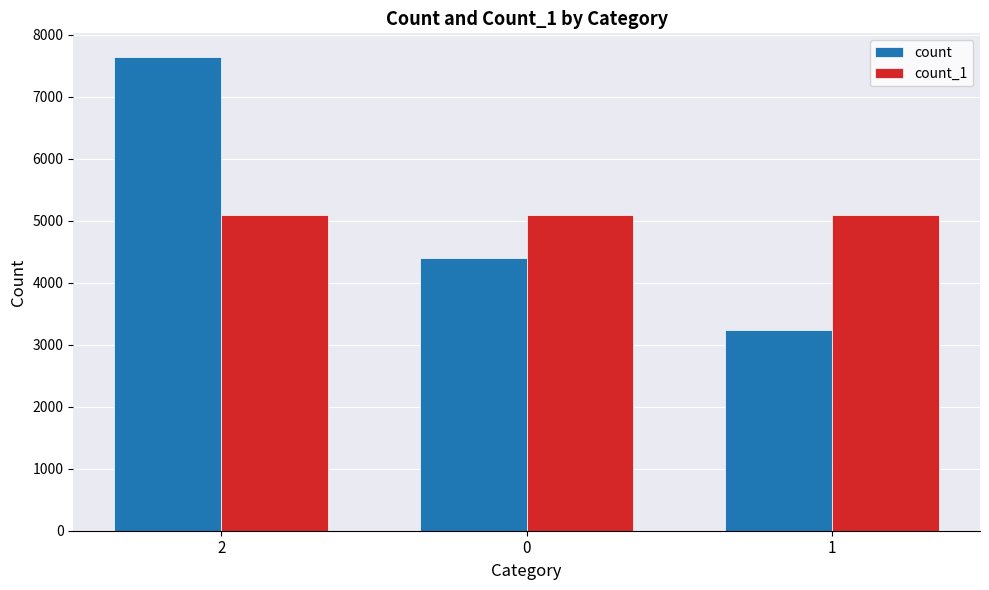

What value does the count_1 series have at 1?

5092